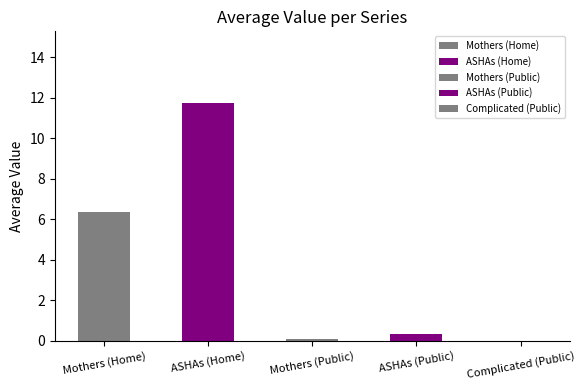

How many series are shown in this chart?

5